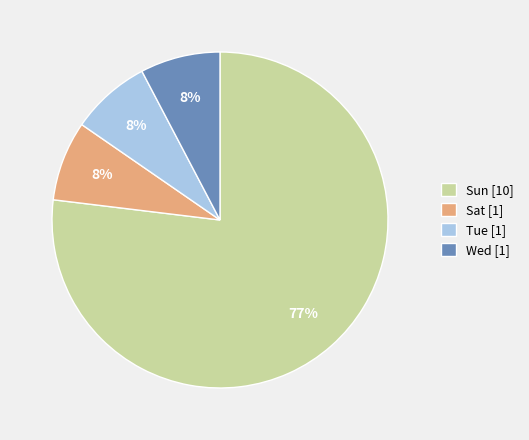

To the nearest percent, what portion does Sat [1] represent?

8%